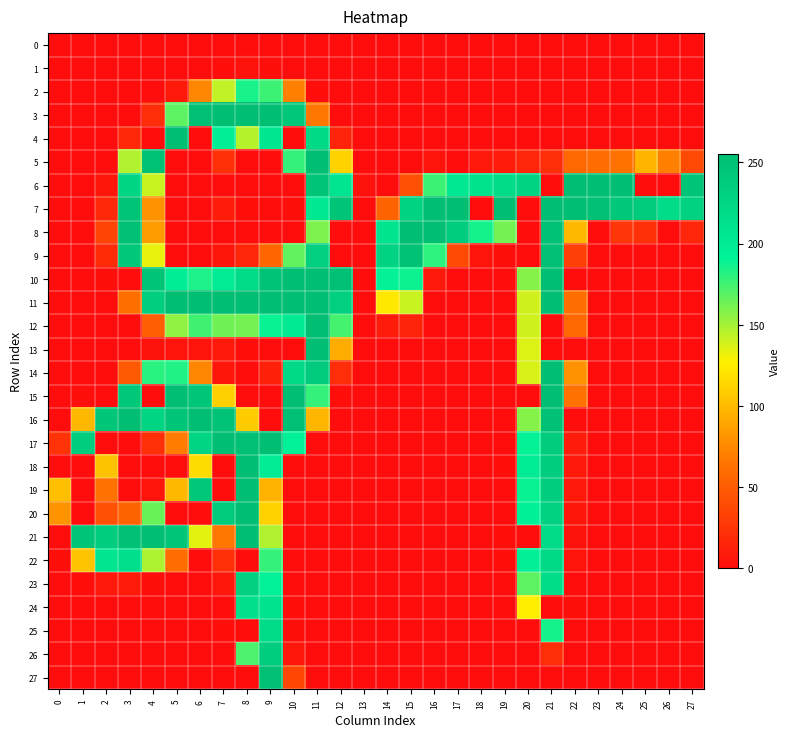

At which category is the sum across all series the highest?

21